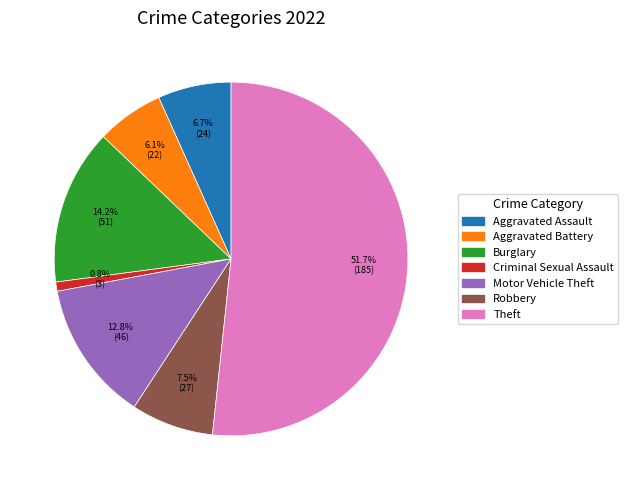

Is there any slice that represents more than half of the pie?

Yes